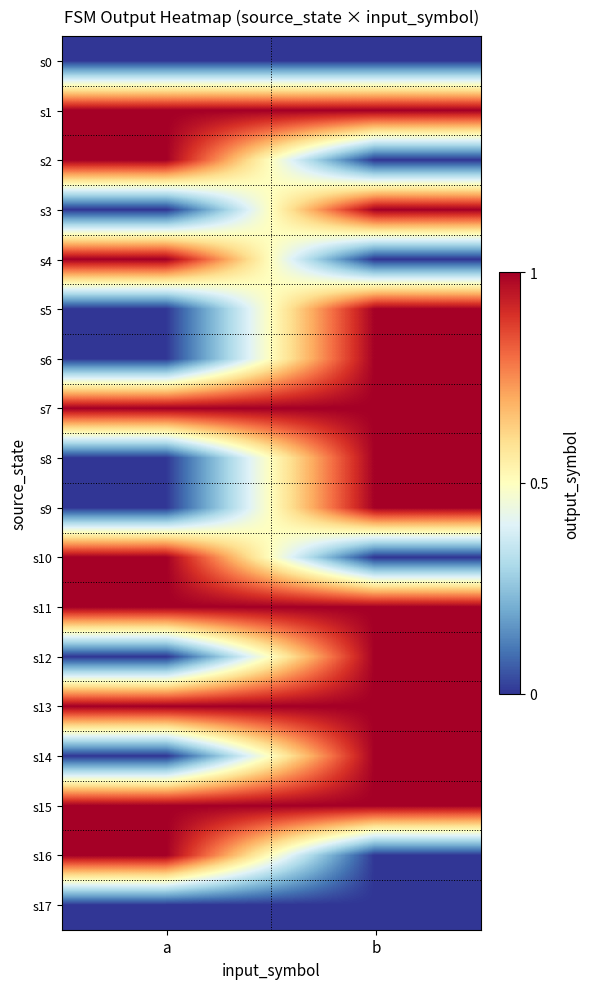

Reading right to left, list all the values displayed in this chart.

s0: b=0	a=0
s1: b=1	a=1
s2: b=0	a=1
s3: b=1	a=0
s4: b=0	a=1
s5: b=1	a=0
s6: b=1	a=0
s7: b=1	a=1
s8: b=1	a=0
s9: b=1	a=0
s10: b=0	a=1
s11: b=1	a=1
s12: b=1	a=0
s13: b=1	a=1
s14: b=1	a=0
s15: b=1	a=1
s16: b=0	a=1
s17: b=0	a=0